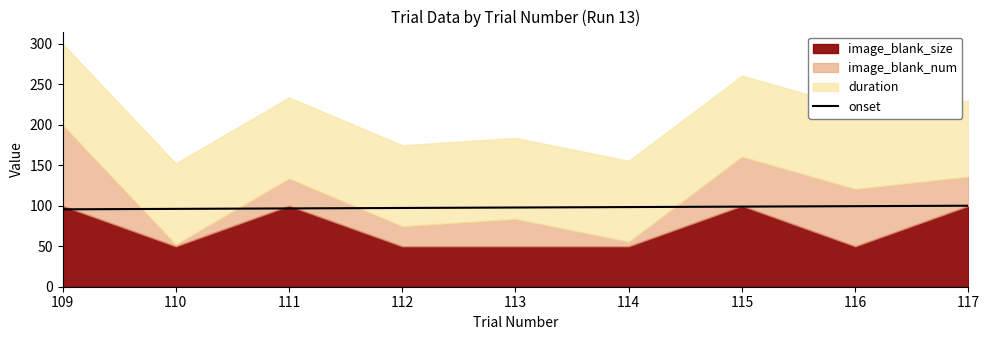

The onset series shows 171.5 at 113. True or false?

False